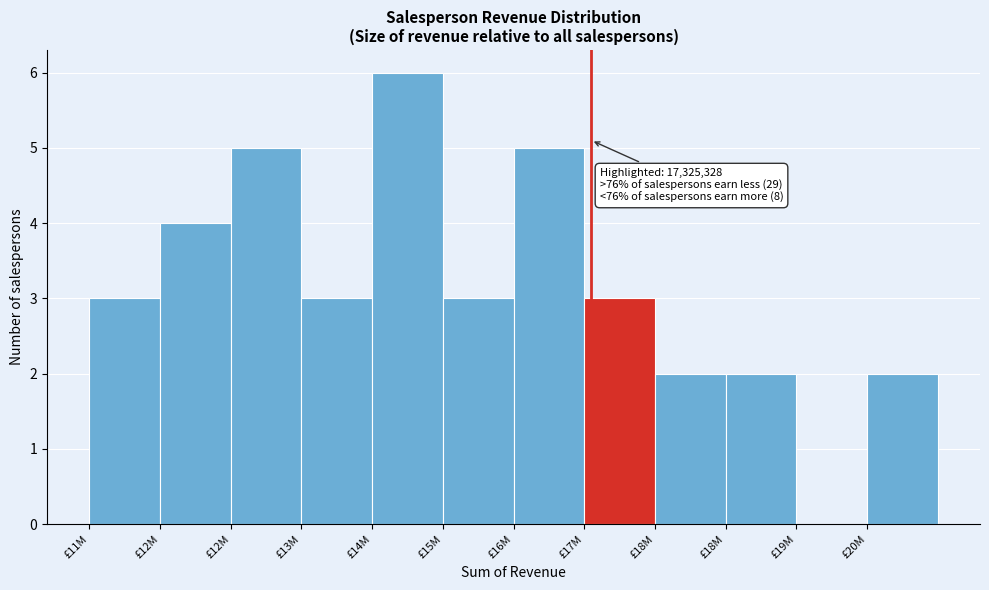

Are the bars horizontal?

No